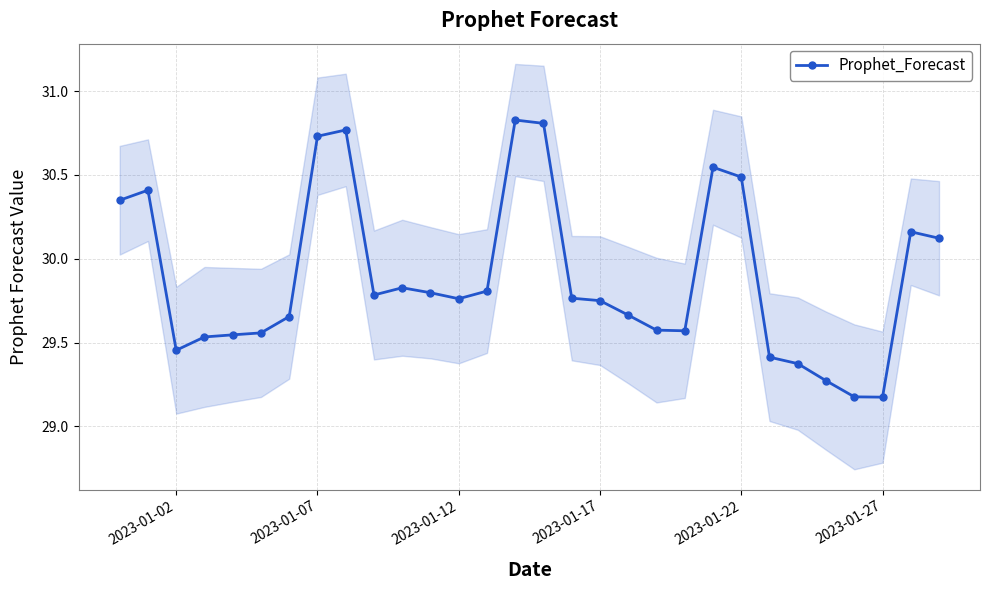

Is this an area chart (filled region under the line)?

No